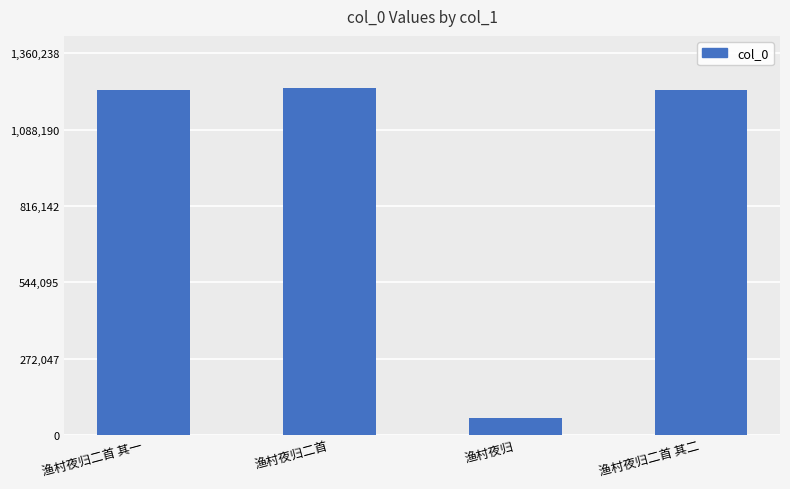

What is the difference between the maximum and minimum values?

1176902